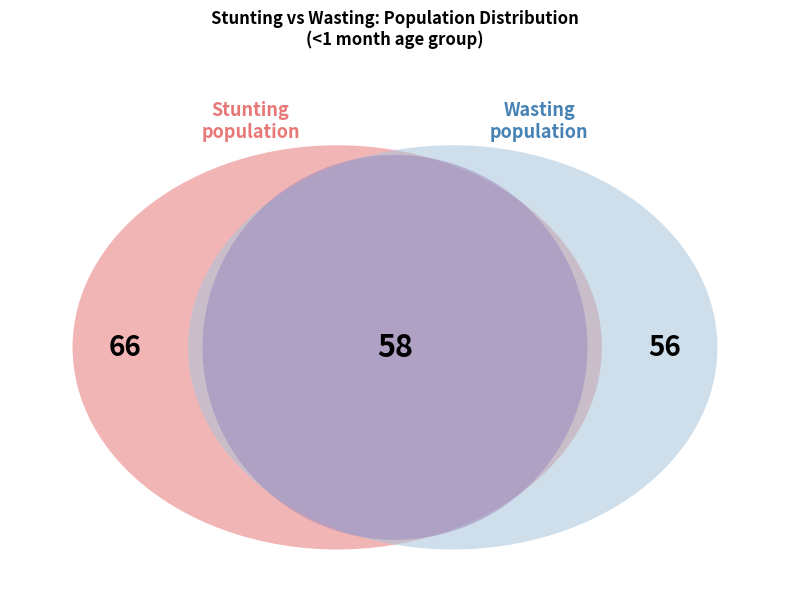

Which series has the widest spread of values?

Stunting